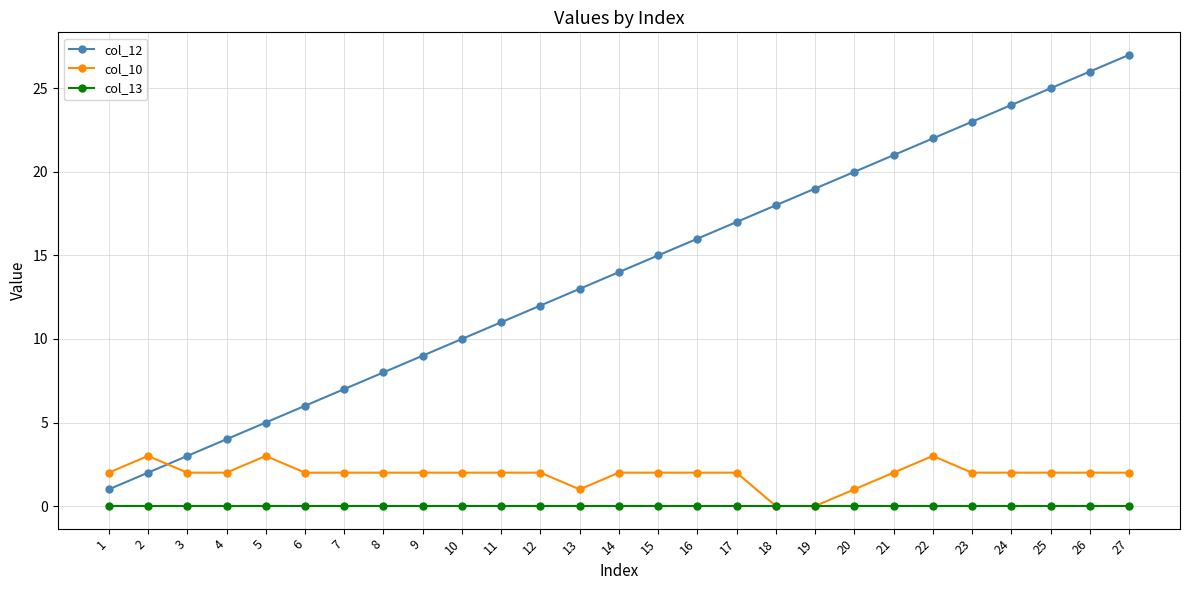

True or false: col_13 and col_12 cross at least once.

False